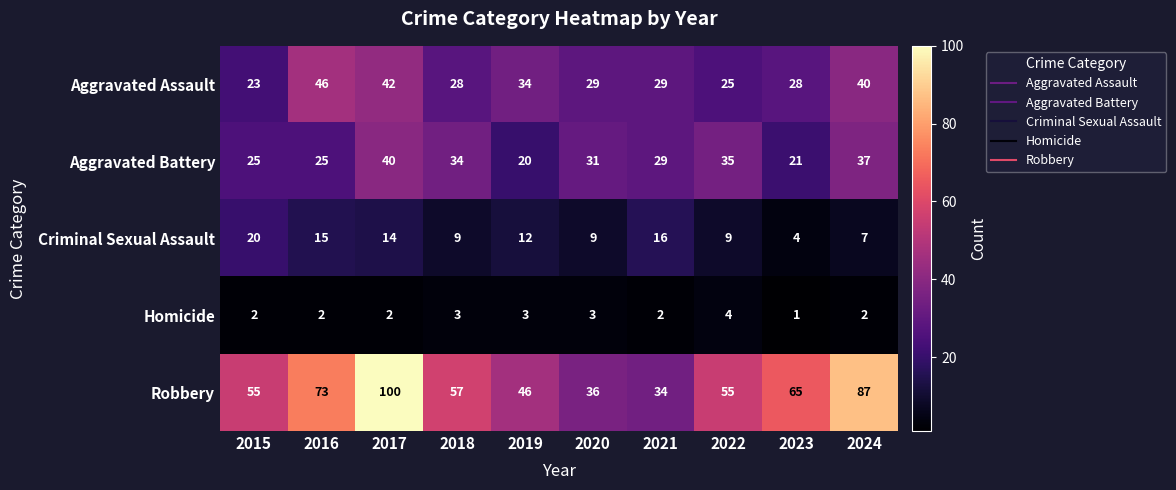

At how many categories does at least one series exceed 62?

4